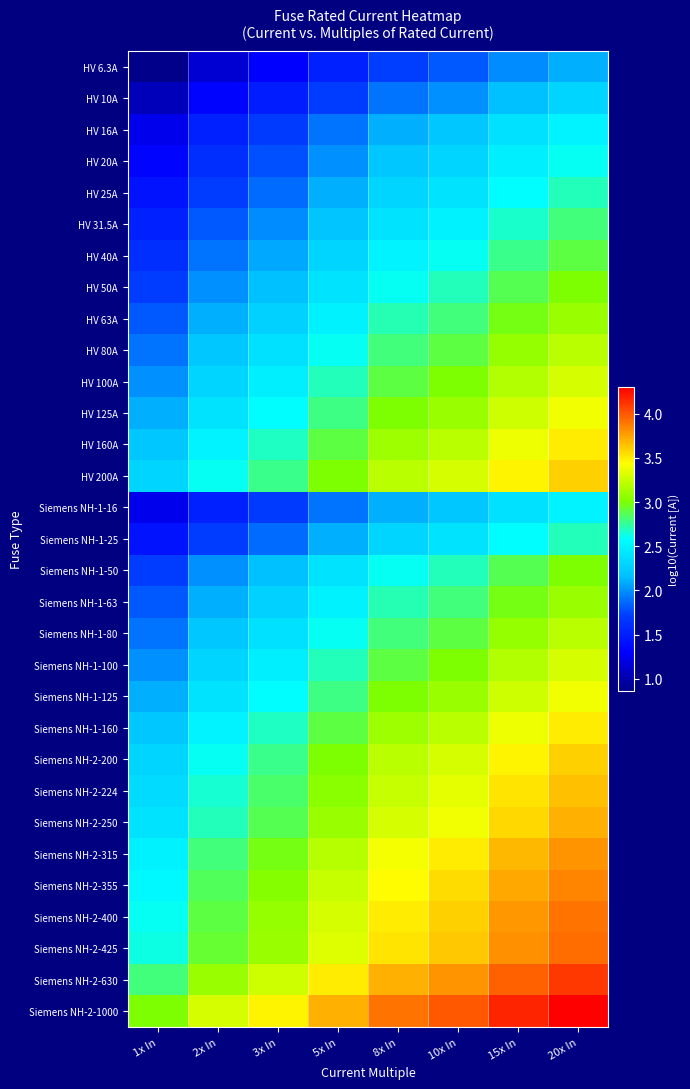

Reading left to right, extract all data points from this chart.

HV 6.3A: 1x In=0.9	2x In=1.1	3x In=1.3	5x In=1.5	8x In=1.7	10x In=1.8	15x In=2.0	20x In=2.1
HV 10A: 1x In=1.0	2x In=1.3	3x In=1.5	5x In=1.7	8x In=1.9	10x In=2.0	15x In=2.2	20x In=2.3
HV 16A: 1x In=1.2	2x In=1.5	3x In=1.7	5x In=1.9	8x In=2.1	10x In=2.2	15x In=2.4	20x In=2.5
HV 20A: 1x In=1.3	2x In=1.6	3x In=1.8	5x In=2.0	8x In=2.2	10x In=2.3	15x In=2.5	20x In=2.6
HV 25A: 1x In=1.4	2x In=1.7	3x In=1.9	5x In=2.1	8x In=2.3	10x In=2.4	15x In=2.6	20x In=2.7
HV 31.5A: 1x In=1.5	2x In=1.8	3x In=2.0	5x In=2.2	8x In=2.4	10x In=2.5	15x In=2.7	20x In=2.8
HV 40A: 1x In=1.6	2x In=1.9	3x In=2.1	5x In=2.3	8x In=2.5	10x In=2.6	15x In=2.8	20x In=2.9
HV 50A: 1x In=1.7	2x In=2.0	3x In=2.2	5x In=2.4	8x In=2.6	10x In=2.7	15x In=2.9	20x In=3.0
HV 63A: 1x In=1.8	2x In=2.1	3x In=2.3	5x In=2.5	8x In=2.7	10x In=2.8	15x In=3.0	20x In=3.1
HV 80A: 1x In=1.9	2x In=2.2	3x In=2.4	5x In=2.6	8x In=2.8	10x In=2.9	15x In=3.1	20x In=3.2
HV 100A: 1x In=2.0	2x In=2.3	3x In=2.5	5x In=2.7	8x In=2.9	10x In=3.0	15x In=3.2	20x In=3.3
HV 125A: 1x In=2.1	2x In=2.4	3x In=2.6	5x In=2.8	8x In=3.0	10x In=3.1	15x In=3.3	20x In=3.4
HV 160A: 1x In=2.2	2x In=2.5	3x In=2.7	5x In=2.9	8x In=3.1	10x In=3.2	15x In=3.4	20x In=3.5
HV 200A: 1x In=2.3	2x In=2.6	3x In=2.8	5x In=3.0	8x In=3.2	10x In=3.3	15x In=3.5	20x In=3.6
Siemens NH-1-16: 1x In=1.2	2x In=1.5	3x In=1.7	5x In=1.9	8x In=2.1	10x In=2.2	15x In=2.4	20x In=2.5
Siemens NH-1-25: 1x In=1.4	2x In=1.7	3x In=1.9	5x In=2.1	8x In=2.3	10x In=2.4	15x In=2.6	20x In=2.7
Siemens NH-1-50: 1x In=1.7	2x In=2.0	3x In=2.2	5x In=2.4	8x In=2.6	10x In=2.7	15x In=2.9	20x In=3.0
Siemens NH-1-63: 1x In=1.8	2x In=2.1	3x In=2.3	5x In=2.5	8x In=2.7	10x In=2.8	15x In=3.0	20x In=3.1
Siemens NH-1-80: 1x In=1.9	2x In=2.2	3x In=2.4	5x In=2.6	8x In=2.8	10x In=2.9	15x In=3.1	20x In=3.2
Siemens NH-1-100: 1x In=2.0	2x In=2.3	3x In=2.5	5x In=2.7	8x In=2.9	10x In=3.0	15x In=3.2	20x In=3.3
Siemens NH-1-125: 1x In=2.1	2x In=2.4	3x In=2.6	5x In=2.8	8x In=3.0	10x In=3.1	15x In=3.3	20x In=3.4
Siemens NH-1-160: 1x In=2.2	2x In=2.5	3x In=2.7	5x In=2.9	8x In=3.1	10x In=3.2	15x In=3.4	20x In=3.5
Siemens NH-2-200: 1x In=2.3	2x In=2.6	3x In=2.8	5x In=3.0	8x In=3.2	10x In=3.3	15x In=3.5	20x In=3.6
Siemens NH-2-224: 1x In=2.4	2x In=2.7	3x In=2.8	5x In=3.0	8x In=3.3	10x In=3.4	15x In=3.5	20x In=3.7
Siemens NH-2-250: 1x In=2.4	2x In=2.7	3x In=2.9	5x In=3.1	8x In=3.3	10x In=3.4	15x In=3.6	20x In=3.7
Siemens NH-2-315: 1x In=2.5	2x In=2.8	3x In=3.0	5x In=3.2	8x In=3.4	10x In=3.5	15x In=3.7	20x In=3.8
Siemens NH-2-355: 1x In=2.6	2x In=2.9	3x In=3.0	5x In=3.2	8x In=3.5	10x In=3.6	15x In=3.7	20x In=3.9
Siemens NH-2-400: 1x In=2.6	2x In=2.9	3x In=3.1	5x In=3.3	8x In=3.5	10x In=3.6	15x In=3.8	20x In=3.9
Siemens NH-2-425: 1x In=2.6	2x In=2.9	3x In=3.1	5x In=3.3	8x In=3.5	10x In=3.6	15x In=3.8	20x In=3.9
Siemens NH-2-630: 1x In=2.8	2x In=3.1	3x In=3.3	5x In=3.5	8x In=3.7	10x In=3.8	15x In=4.0	20x In=4.1
Siemens NH-2-1000: 1x In=3.0	2x In=3.3	3x In=3.5	5x In=3.7	8x In=3.9	10x In=4.0	15x In=4.2	20x In=4.3